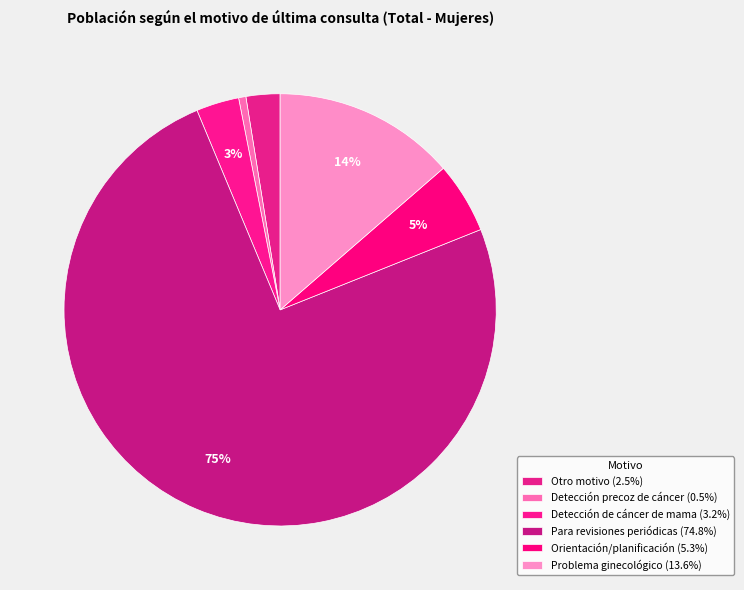

What is the smallest slice in the pie chart?

Detección precoz de cáncer